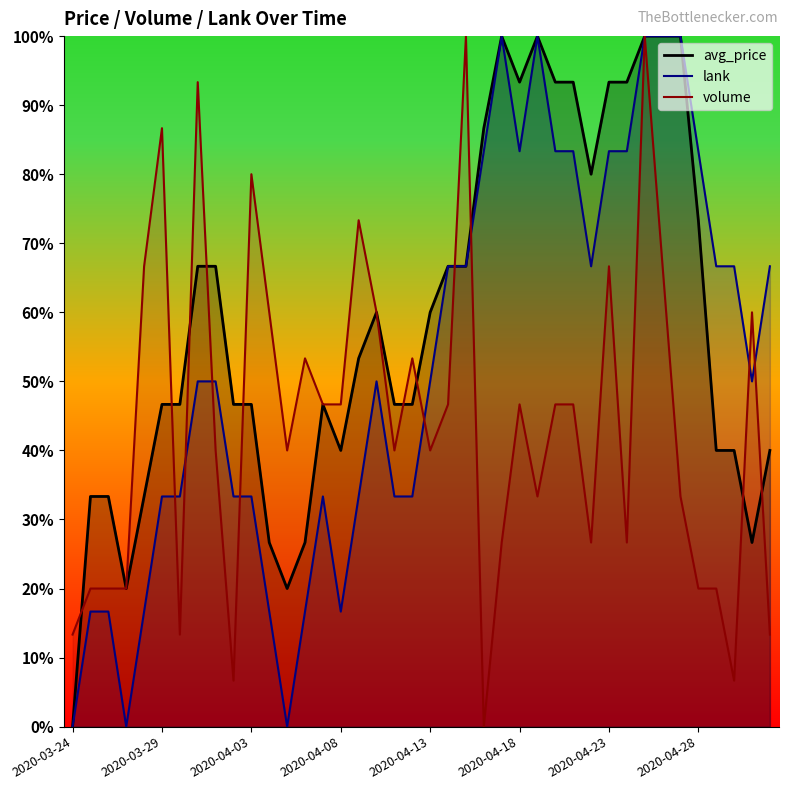

Reading right to left, extract all data points from this chart.

avg_price: 40.0	26.7	40.0	40.0	73.3	100.0	100.0	100.0	93.3	93.3	80.0	93.3	93.3	100.0	93.3	100.0	86.7	66.7	66.7	60.0	46.7	46.7	60.0	53.3	40.0	46.7	26.7	20.0	26.7	46.7	46.7	66.7	66.7	46.7	46.7	33.3	20.0	33.3	33.3	0.0
lank: 66.7	50.0	66.7	66.7	83.3	100.0	100.0	100.0	83.3	83.3	66.7	83.3	83.3	100.0	83.3	100.0	83.3	66.7	66.7	50.0	33.3	33.3	50.0	33.3	16.7	33.3	16.7	0.0	16.7	33.3	33.3	50.0	50.0	33.3	33.3	16.7	0.0	16.7	16.7	0.0
volume: 13.3	60.0	6.7	20.0	20.0	33.3	66.7	100.0	26.7	66.7	26.7	46.7	46.7	33.3	46.7	26.7	0.0	100.0	46.7	40.0	53.3	40.0	60.0	73.3	46.7	46.7	53.3	40.0	60.0	80.0	6.7	40.0	93.3	13.3	86.7	66.7	20.0	20.0	20.0	13.3